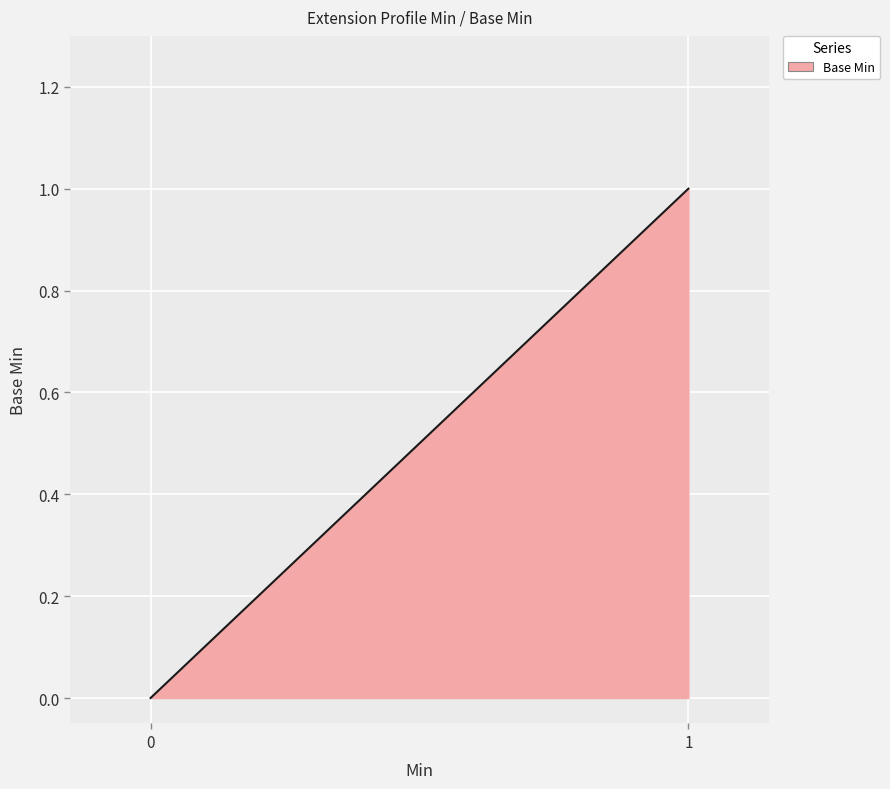

How many data points are above 0?

1